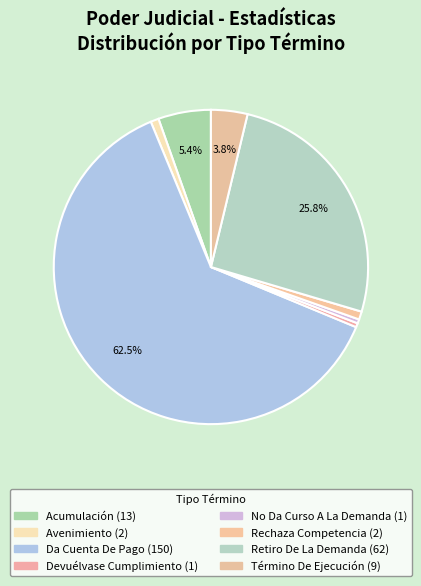

How many segments does this pie chart have?

8